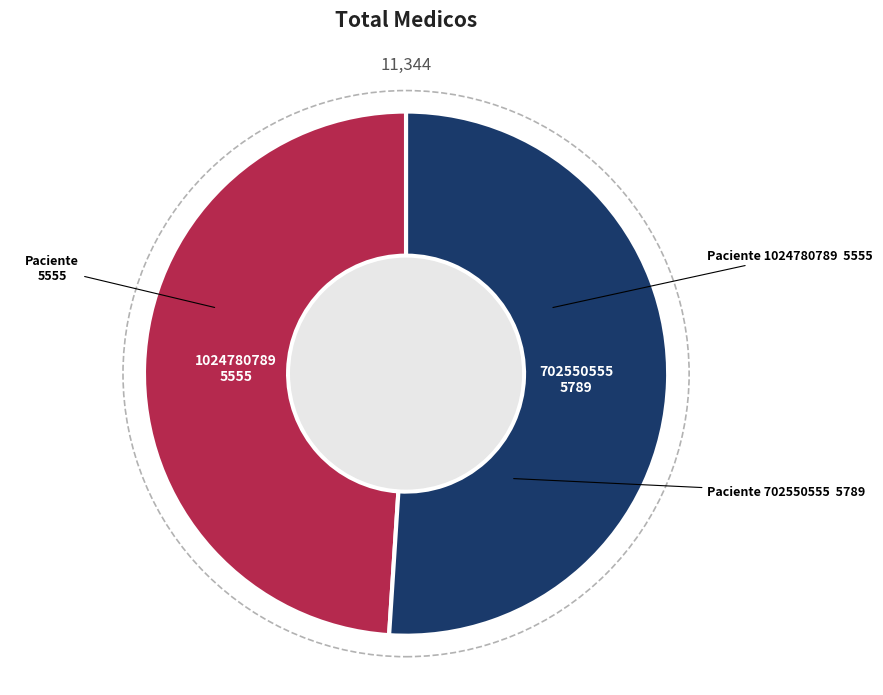

Is it true that 1024780789 is 57% of the pie?

False